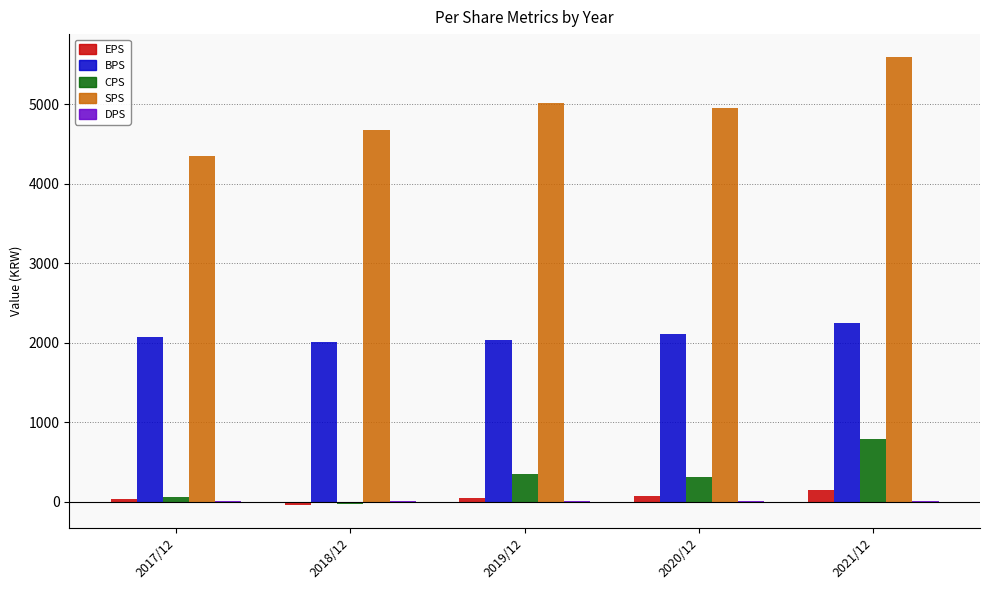

Which label corresponds to the largest value in the chart?

2021/12